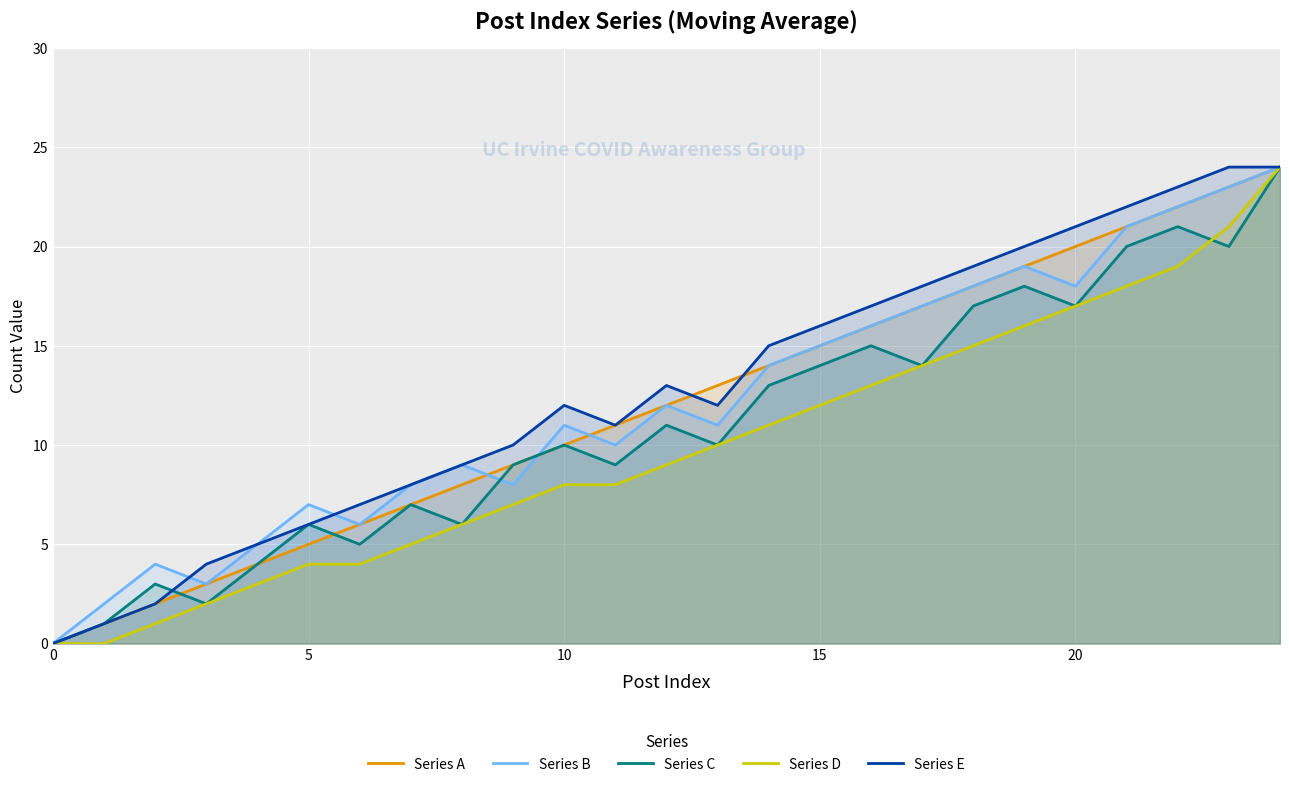

Which category has the highest value across all series?

24